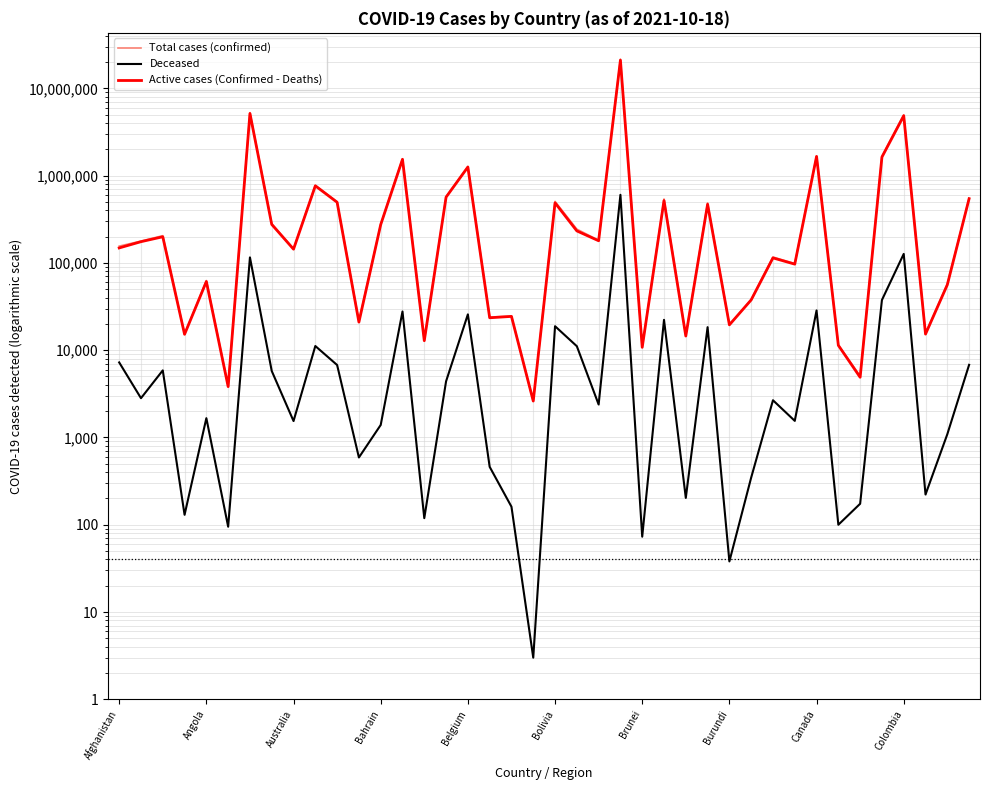

Reading left to right, list all the values displayed in this chart.

Total cases (confirmed): 155764	177971	205286	15338	62842	3918	5272551	281991	145263	775782	502207	21580	276118	1565488	12968	571987	1279869	23990	24560	2617	506654	243914	181856	21644464	10860	540619	14734	487853	19555	38040	116860	98402	1687883	11469	5067	1670750	4981532	15514	57269	551144
Deceased: 7243	2820	5872	130	1664	95	115666	5778	1543	11167	6765	590	1391	27768	119	4402	25747	461	161	3	18834	11110	2386	603282	73	22274	203	18359	38	347	2670	1550	28545	100	174	37609	126865	222	1089	6797
Active cases (Confirmed - Deaths): 148521	175151	199414	15208	61178	3823	5156885	276213	143720	764615	495442	20990	274727	1537720	12849	567585	1254122	23529	24399	2614	487820	232804	179470	21041182	10787	518345	14531	469494	19517	37693	114190	96852	1659338	11369	4893	1633141	4854667	15292	56180	544347